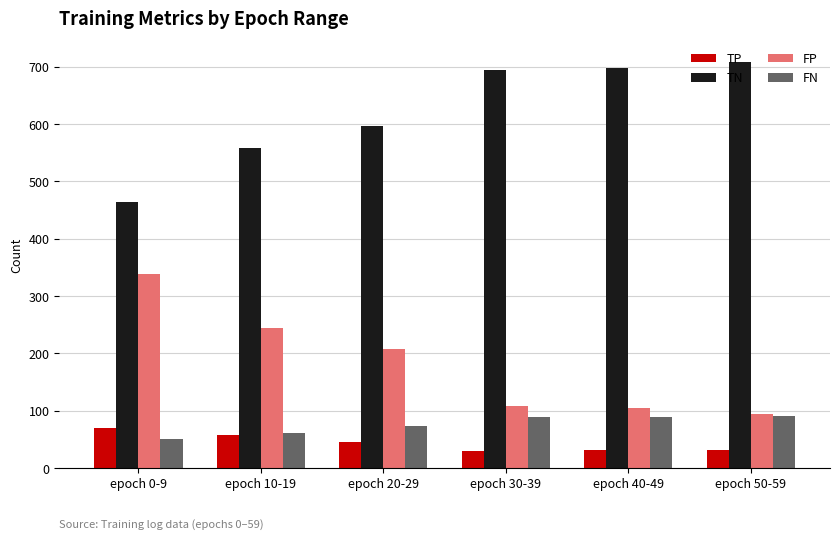

What is the maximum value for TN?

709